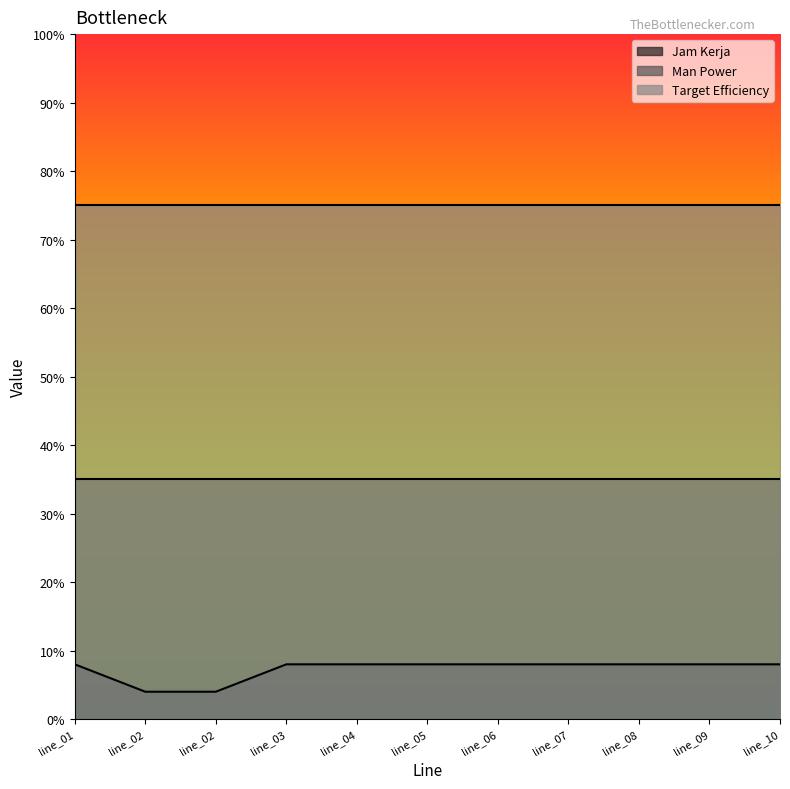

What is the greatest value displayed?

75